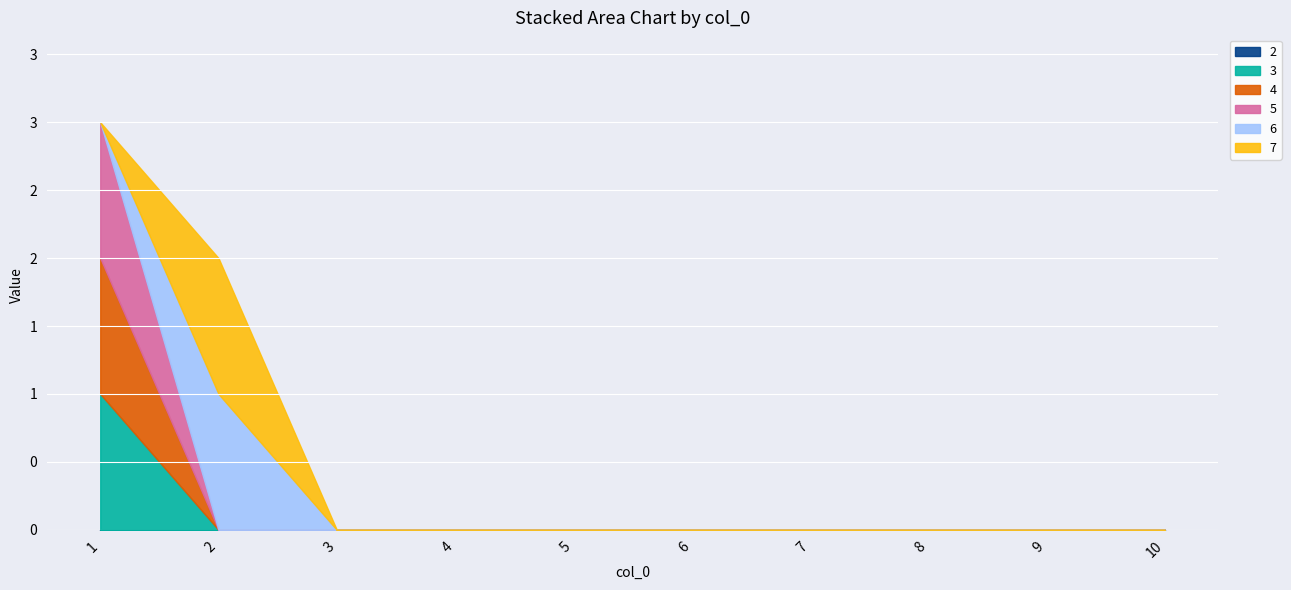

The 6 series shows 0 at 10. True or false?

True